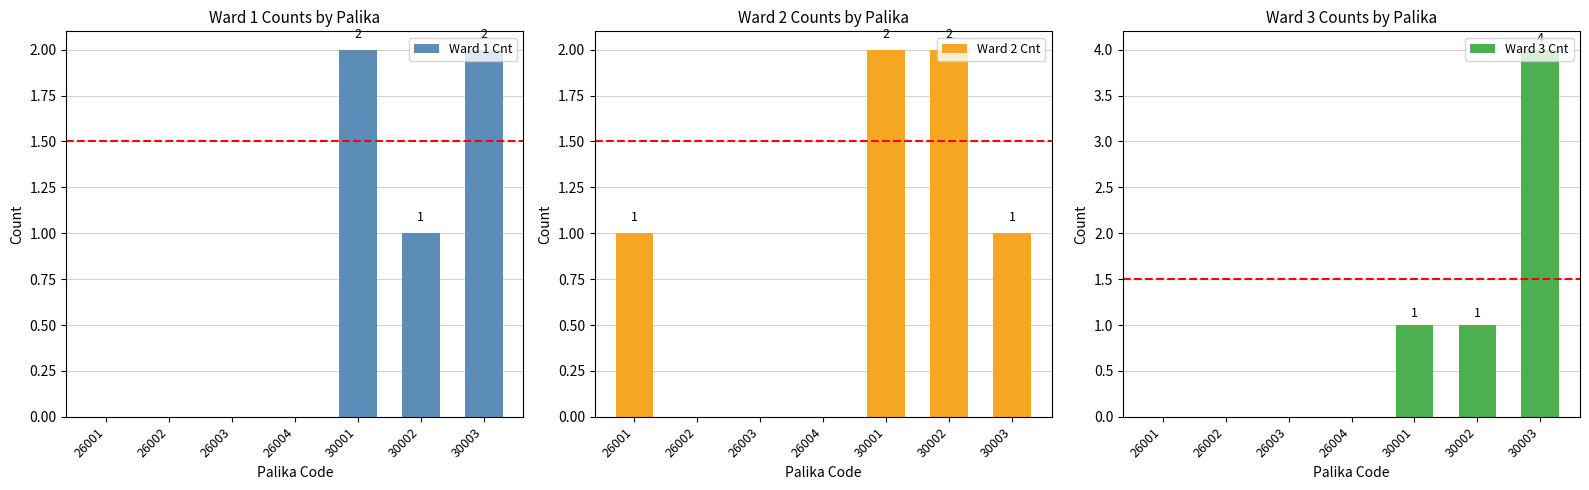

Where is Ward 1 Cnt nearest to the value 1?

30002